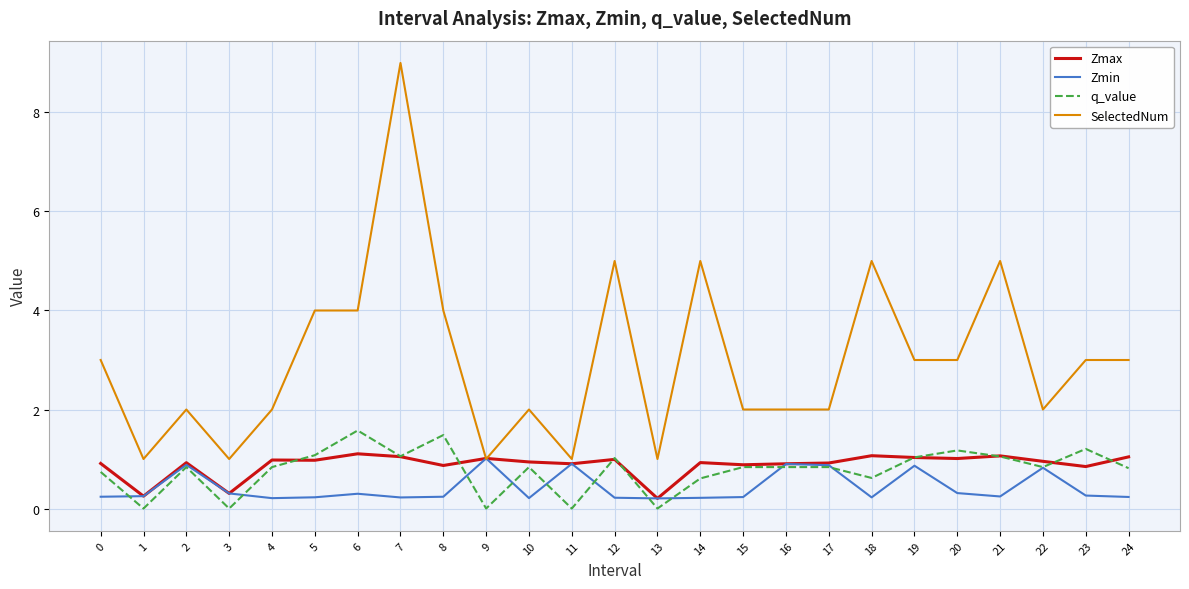

Is it true that SelectedNum equals 3.3 at 15?

False